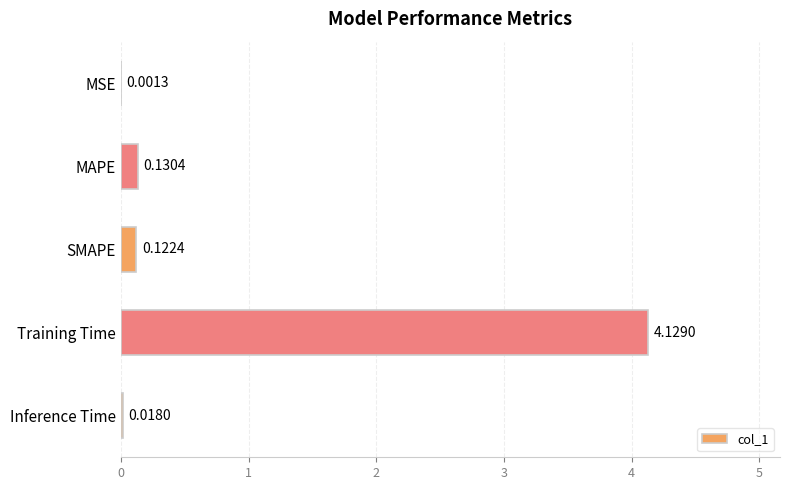

Does the chart contain stacked bars?

No